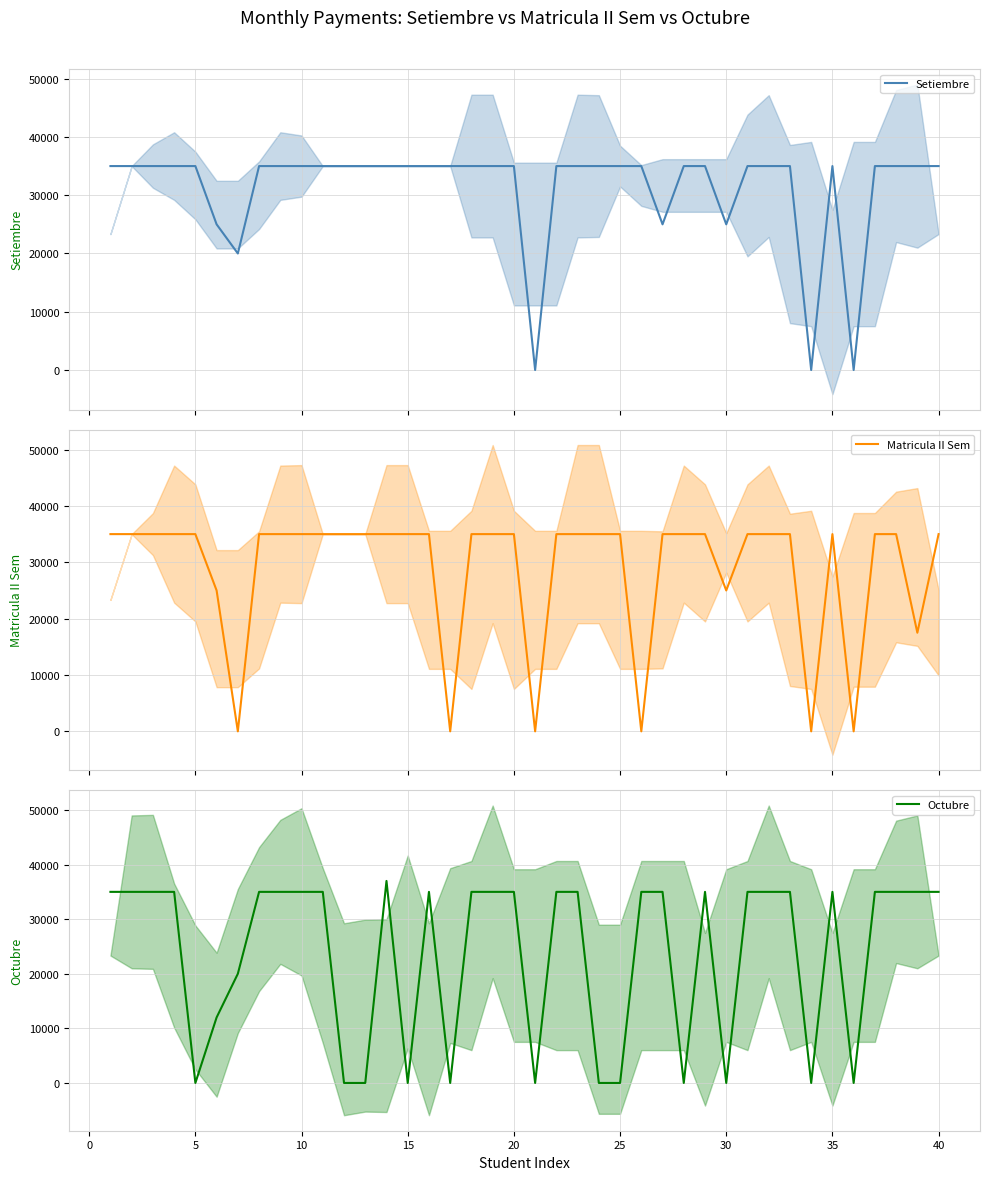

How many data points in Setiembre are less than 35000?

7